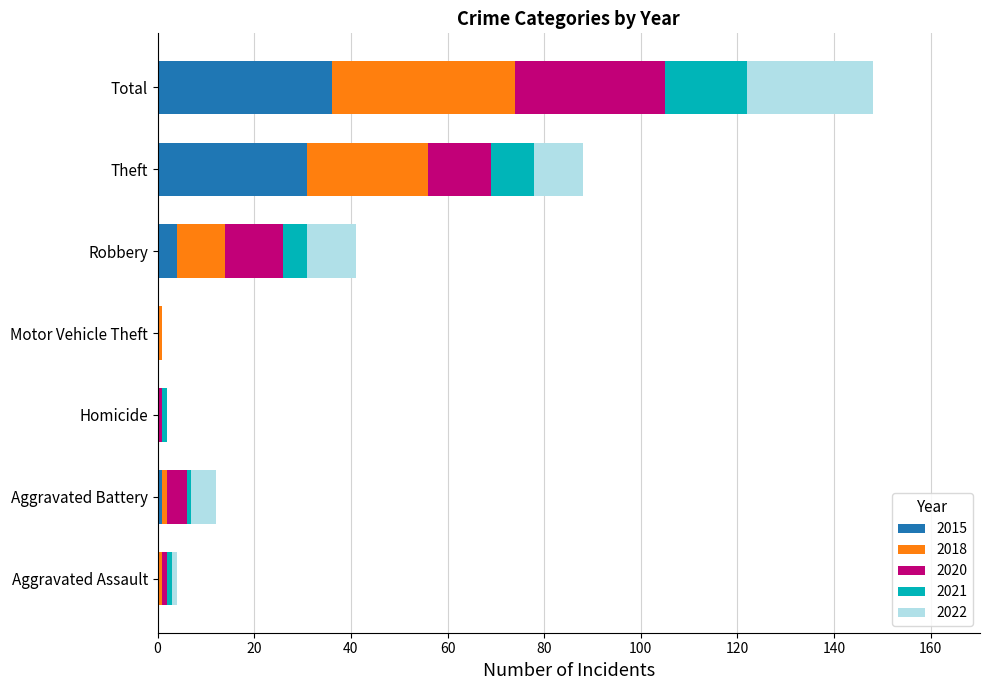

What is the total value across all series at Theft?

88